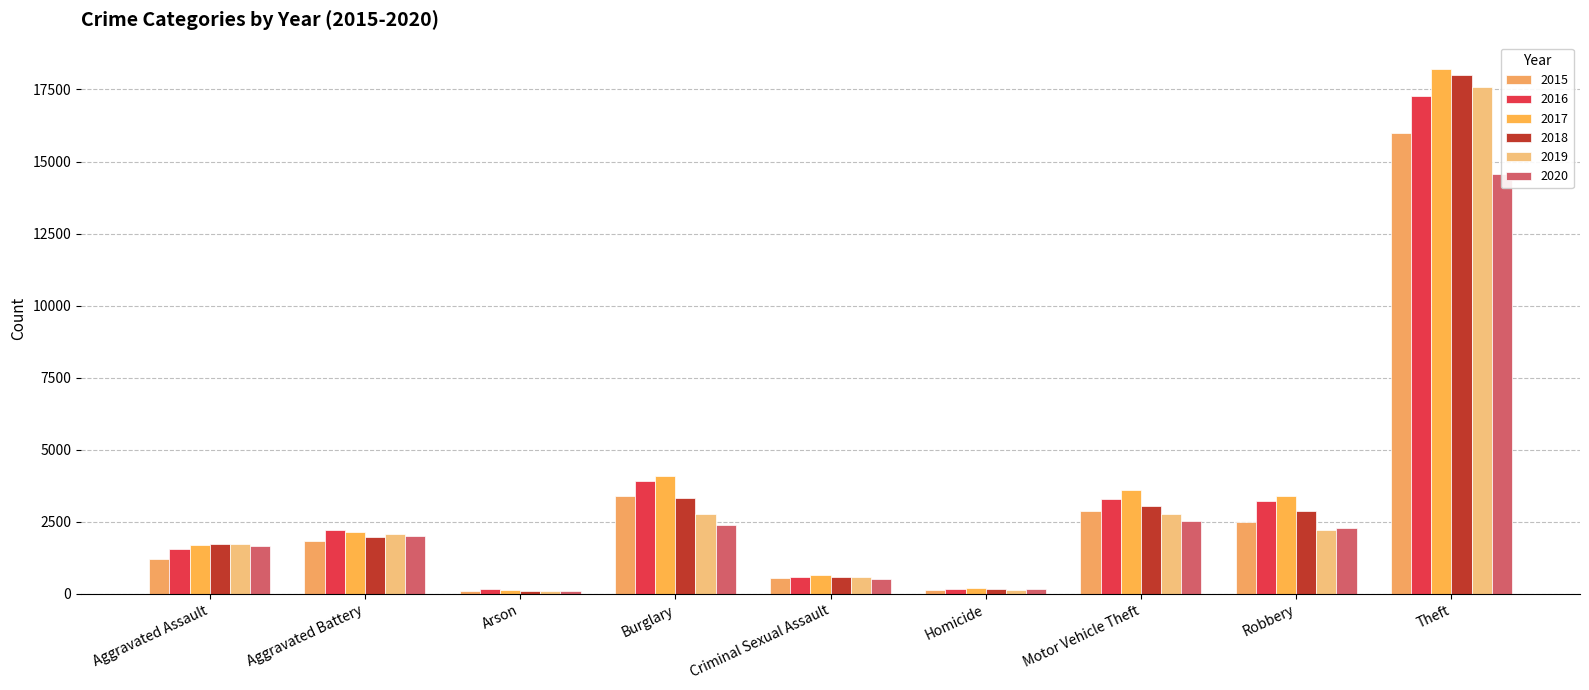

The value of 2020 at Arson is 77. True or false?

False